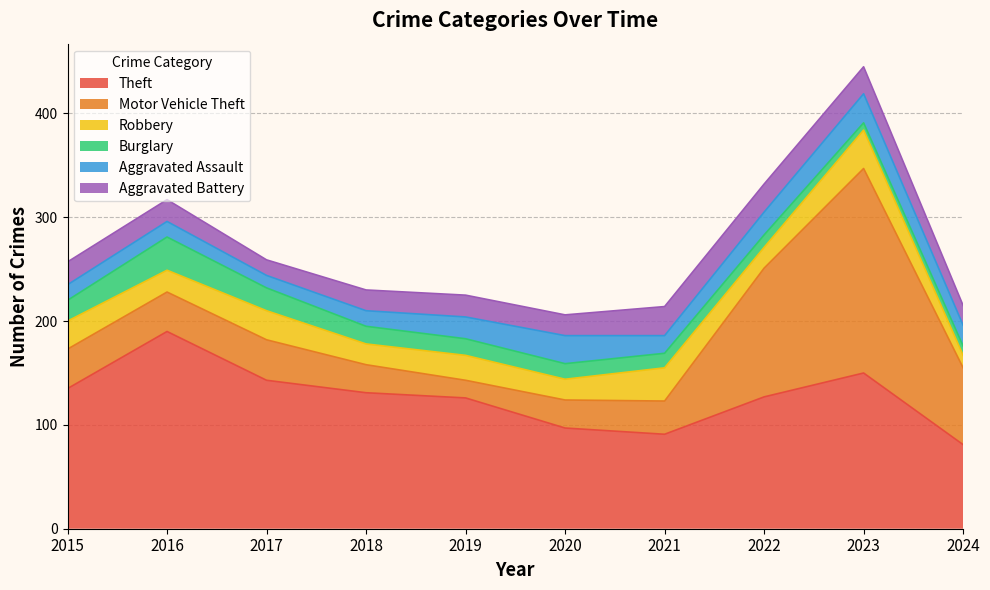

The value of Robbery at 2017 is 28. True or false?

True